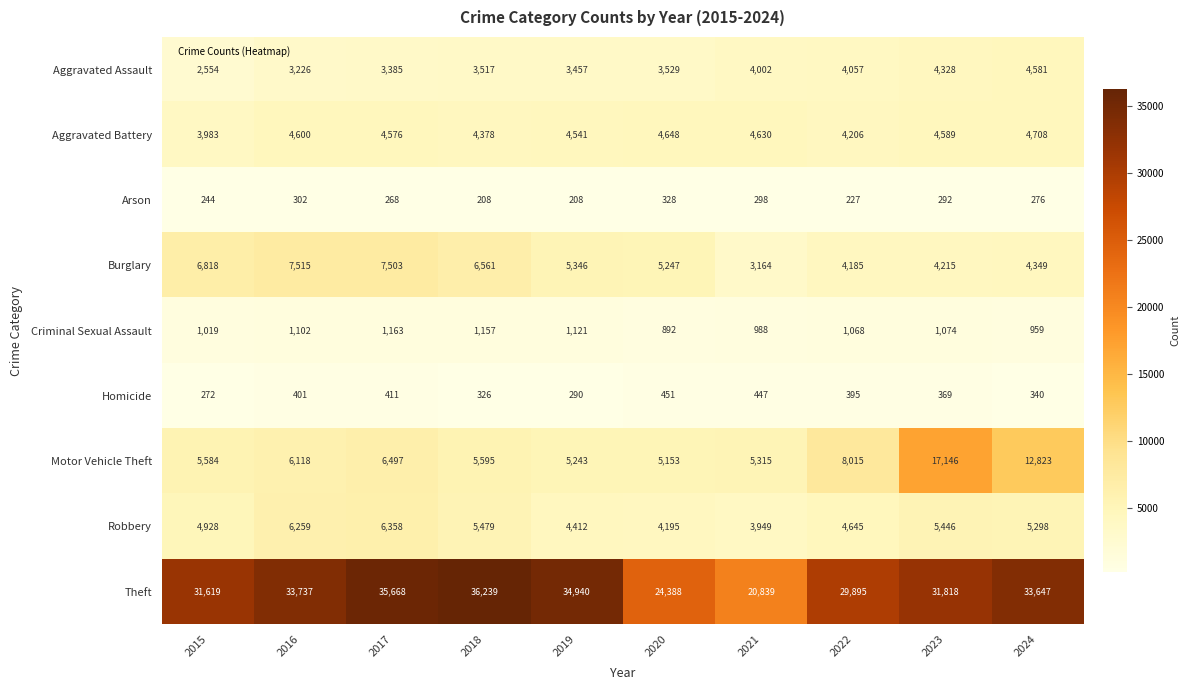

Between 2020 and 2022, which series saw the biggest shift?

Theft